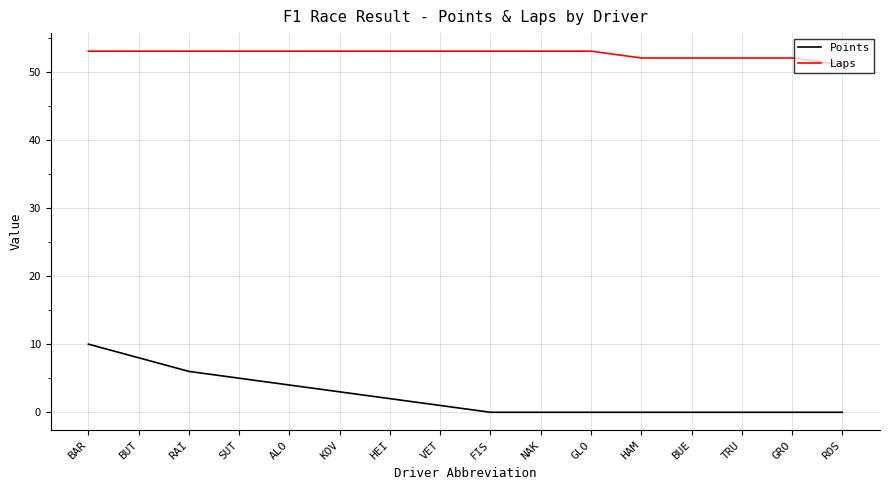

How many values in the Points series are below 1?

8